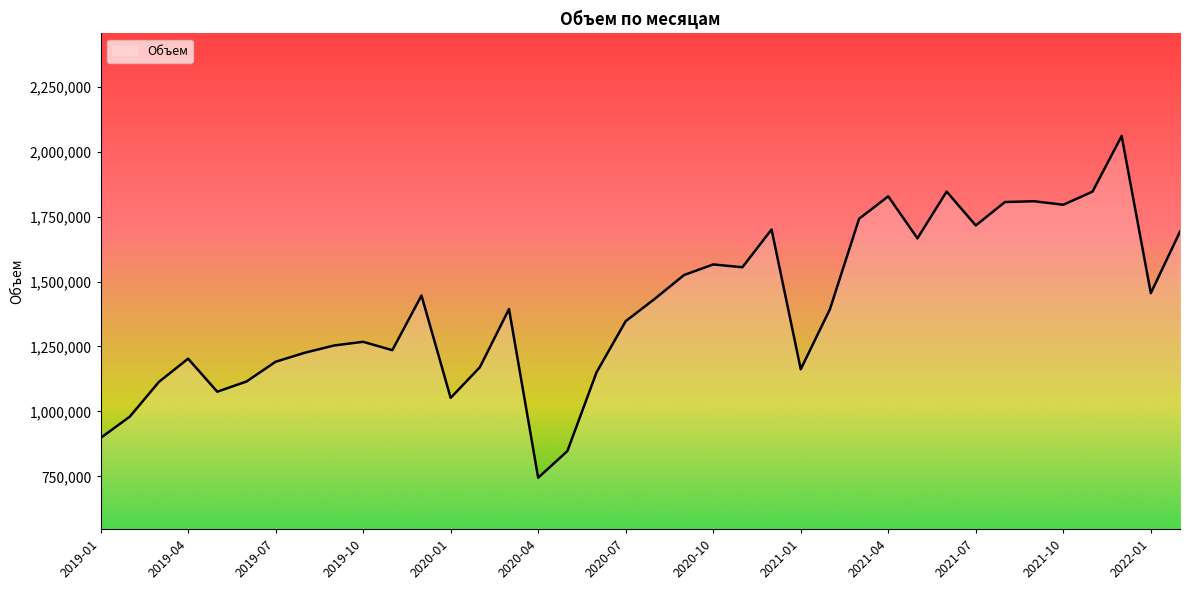

What is the greatest value displayed?

2060165